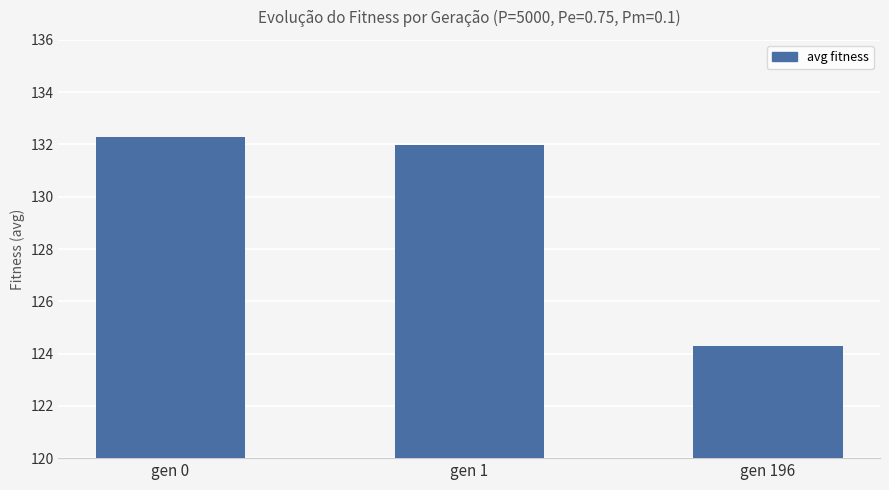

Does the chart contain stacked bars?

No